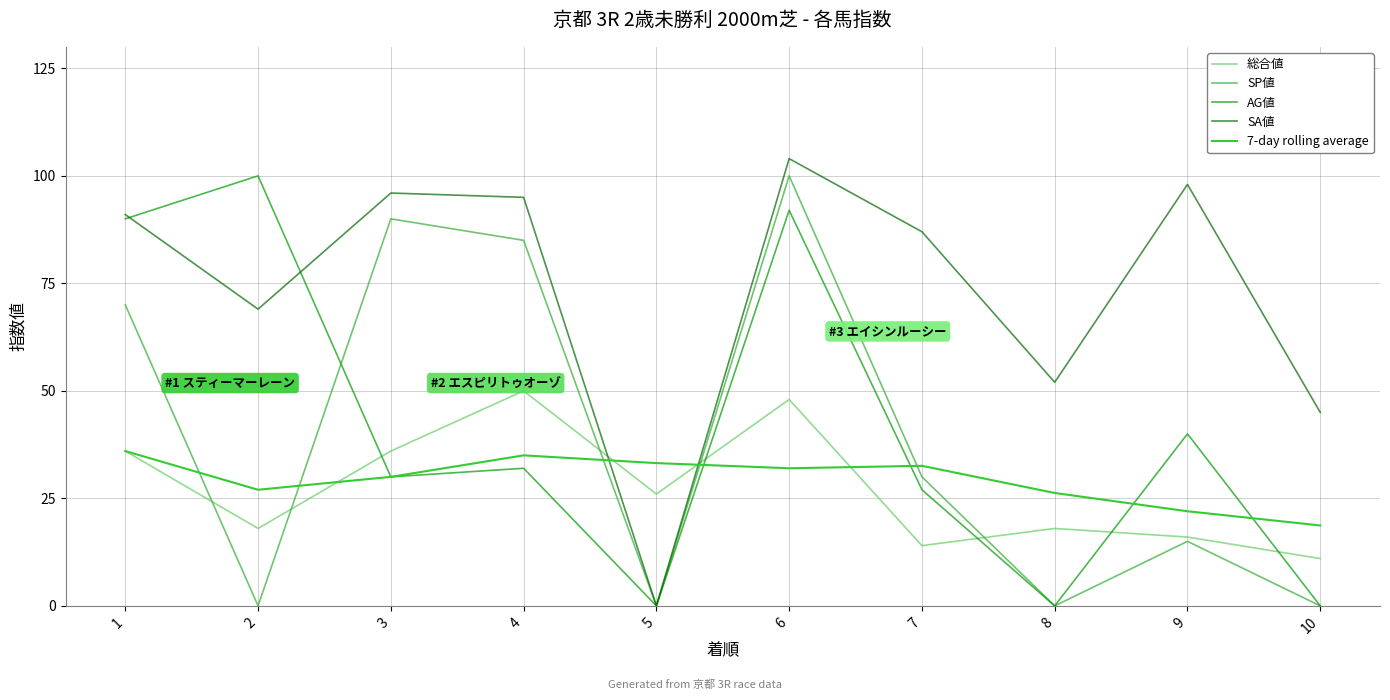

Is this an area chart (filled region under the line)?

No